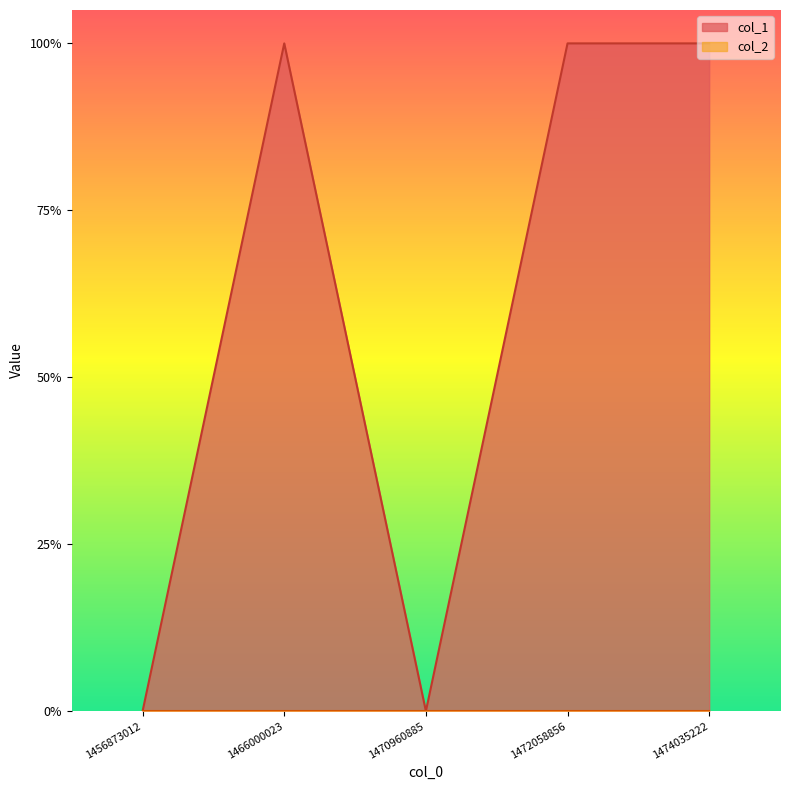

How many positive values are there?

3